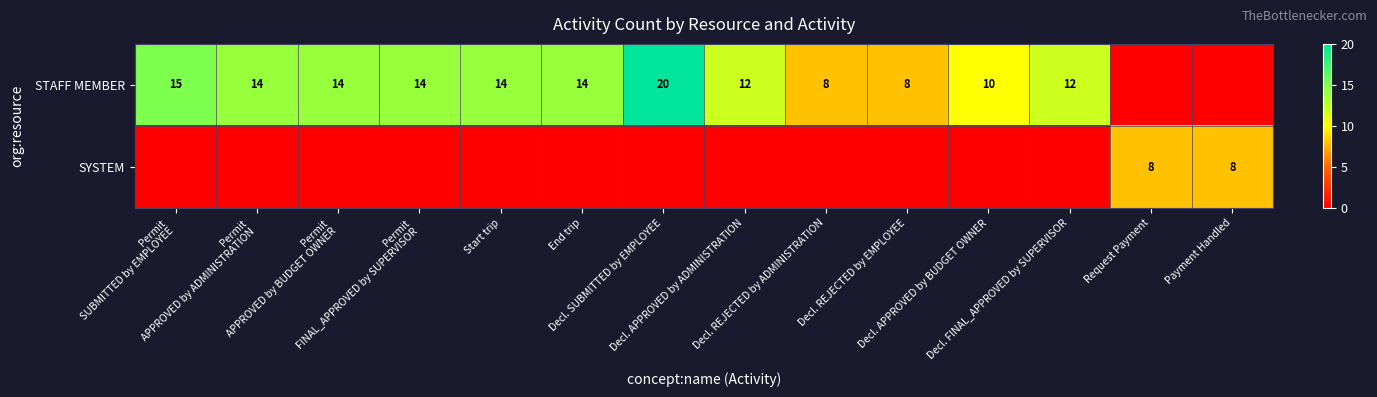

Which series has the largest total across all categories?

STAFF MEMBER